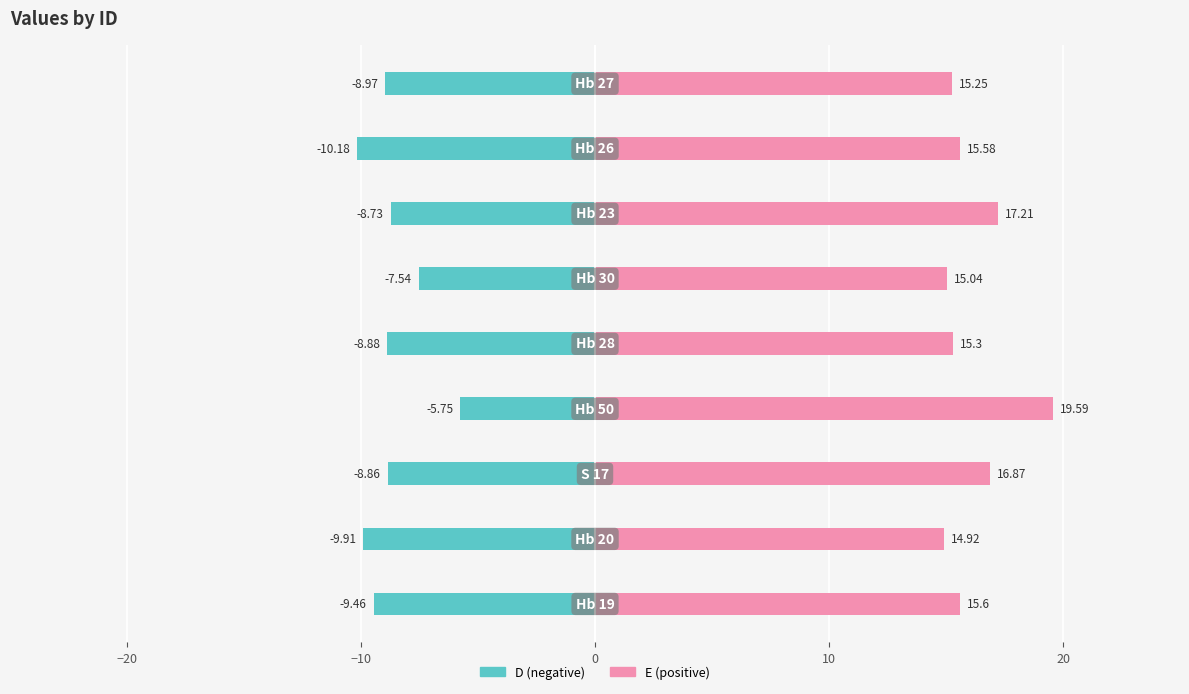

Is the value of D at −30 greater than the value of E at 0?

No